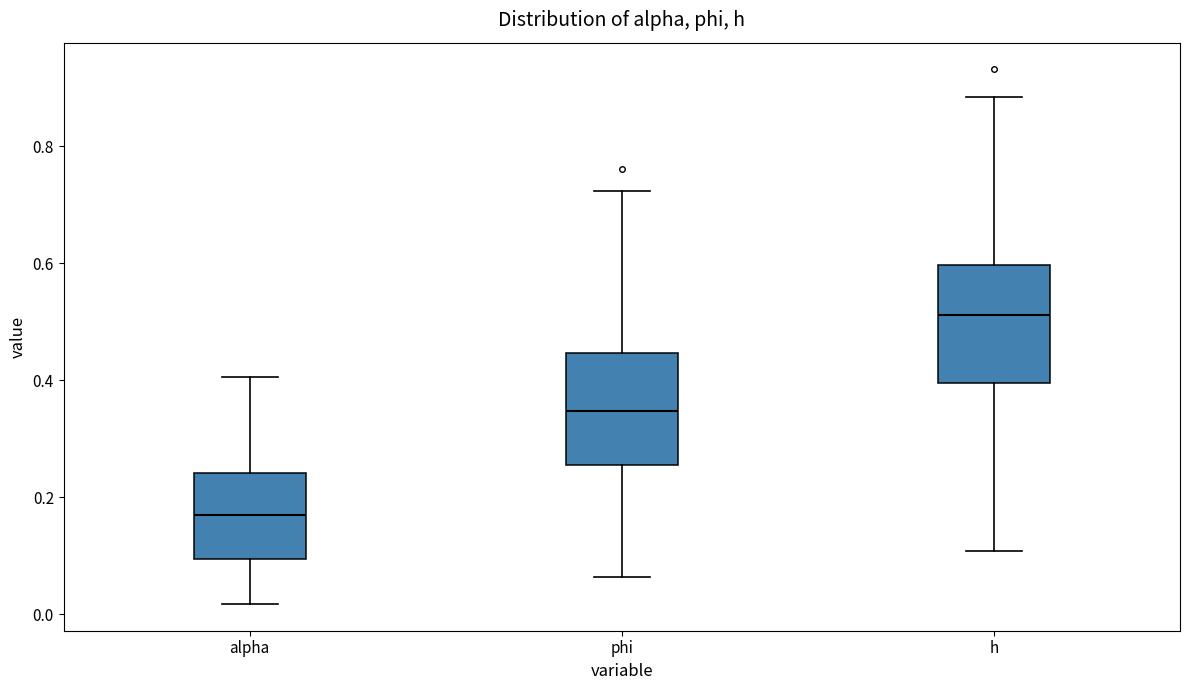

Reading left to right, read every box against the y-axis: the position of its median line, the range the box covers, and the ends of its whiskers. The values are not printed on the chart, so give them approximately, as read against the axis.

alpha: median 0.16, box 0.10 to 0.24, whiskers 0.02 to 0.40
phi: median 0.34, box 0.26 to 0.44, whiskers 0.06 to 0.72
h: median 0.52, box 0.40 to 0.60, whiskers 0.10 to 0.88